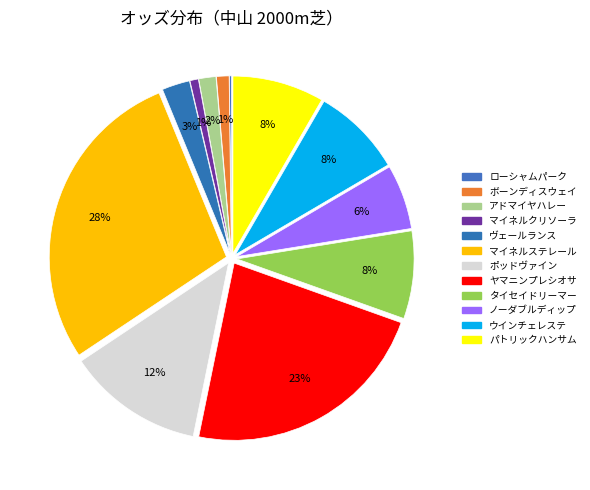

To the nearest percent, what portion does ボーンディスウェイ represent?

1%